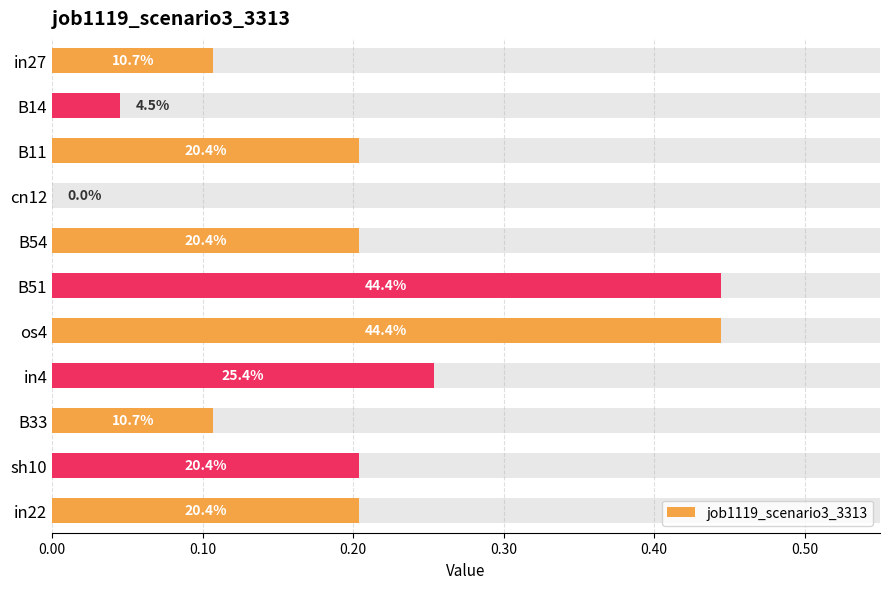

What position from the left is in22?

11